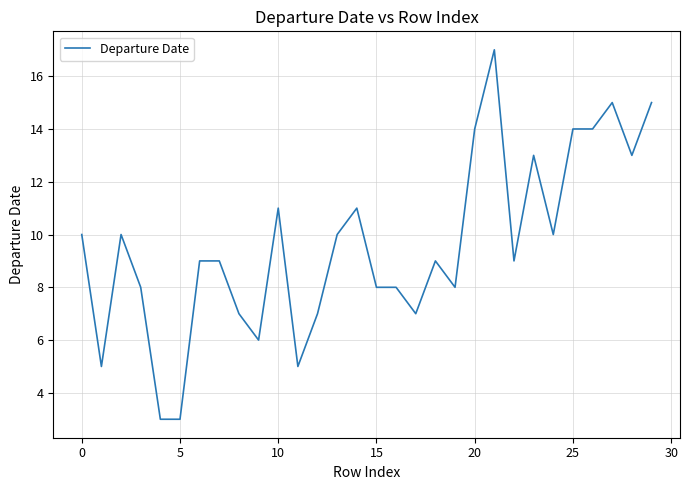

What is the maximum value shown in the chart?

17